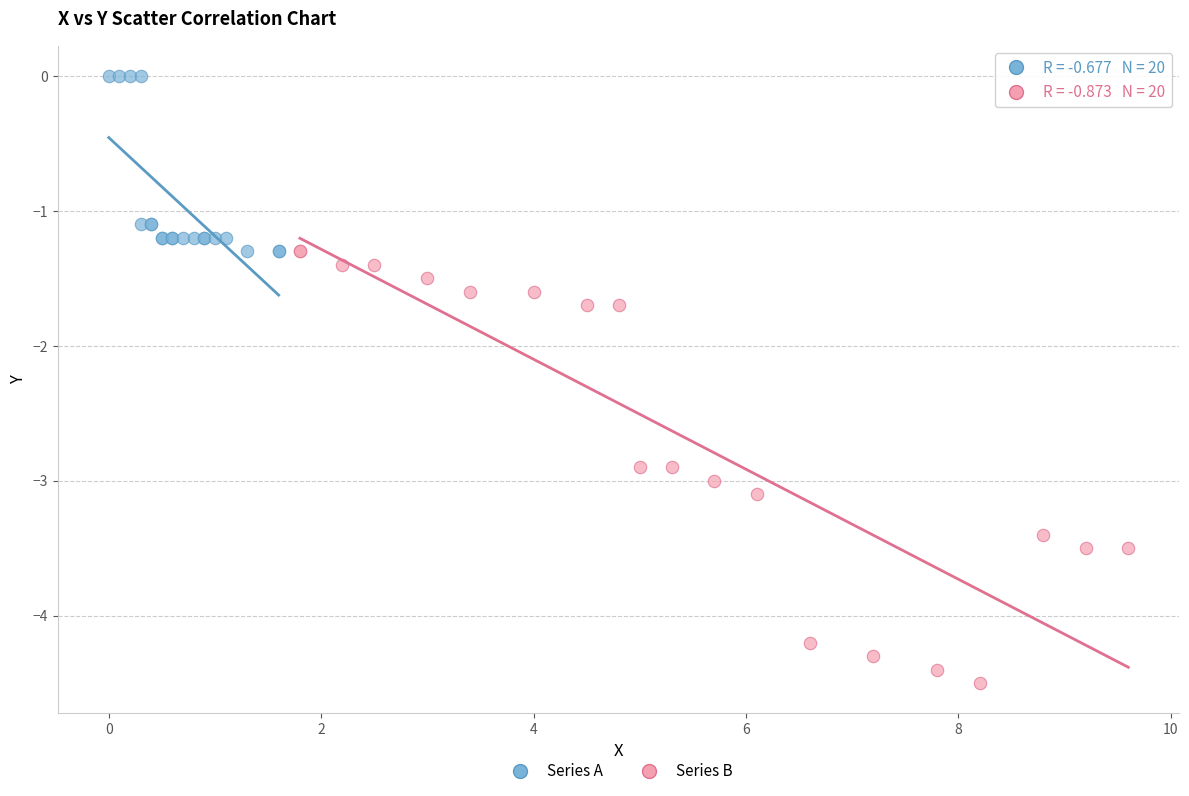

What are all the series names shown in the legend?

Series A, Series B